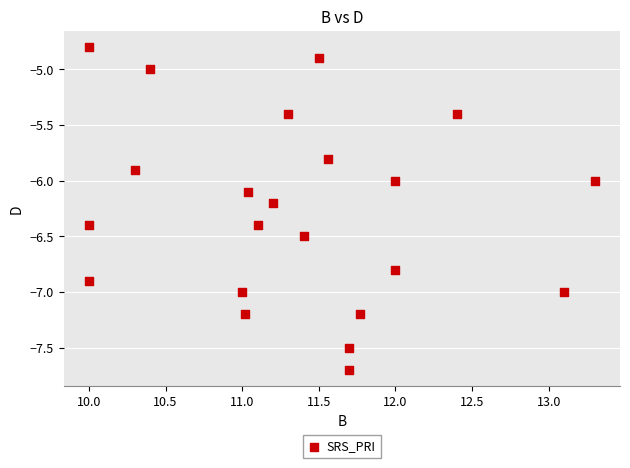

What is the range of Y values (max minus min)?

2.9